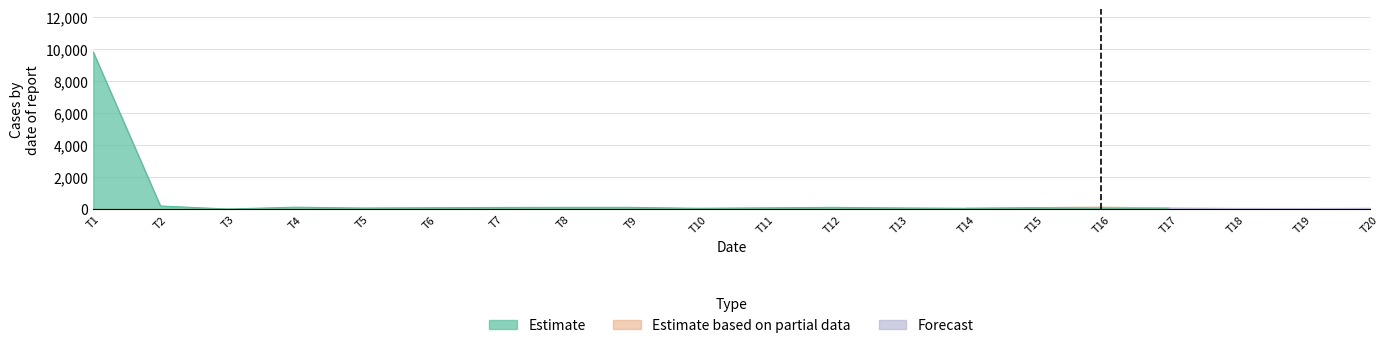

What is the value of the Forecast point at the 14th from the left?

68